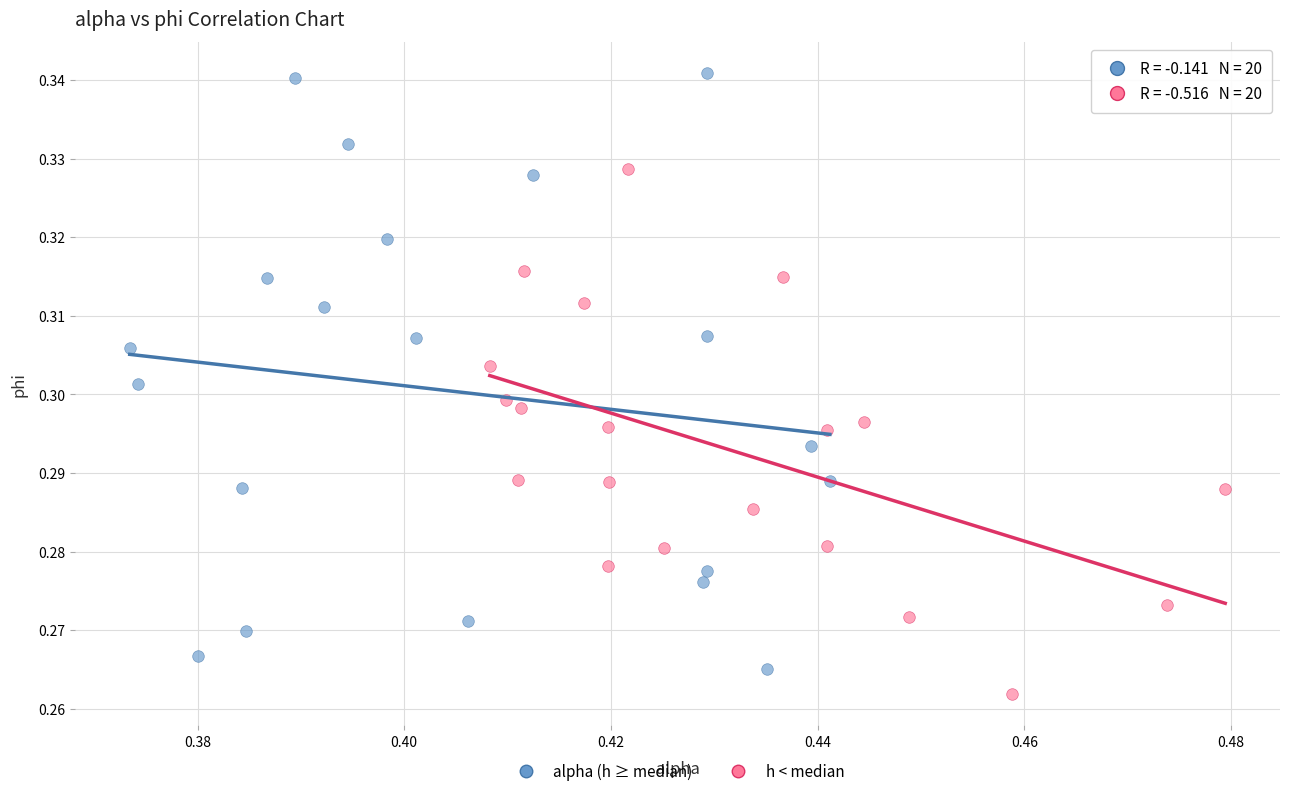

Which series has the largest Y range (max minus min)?

alpha (h ≥ median)